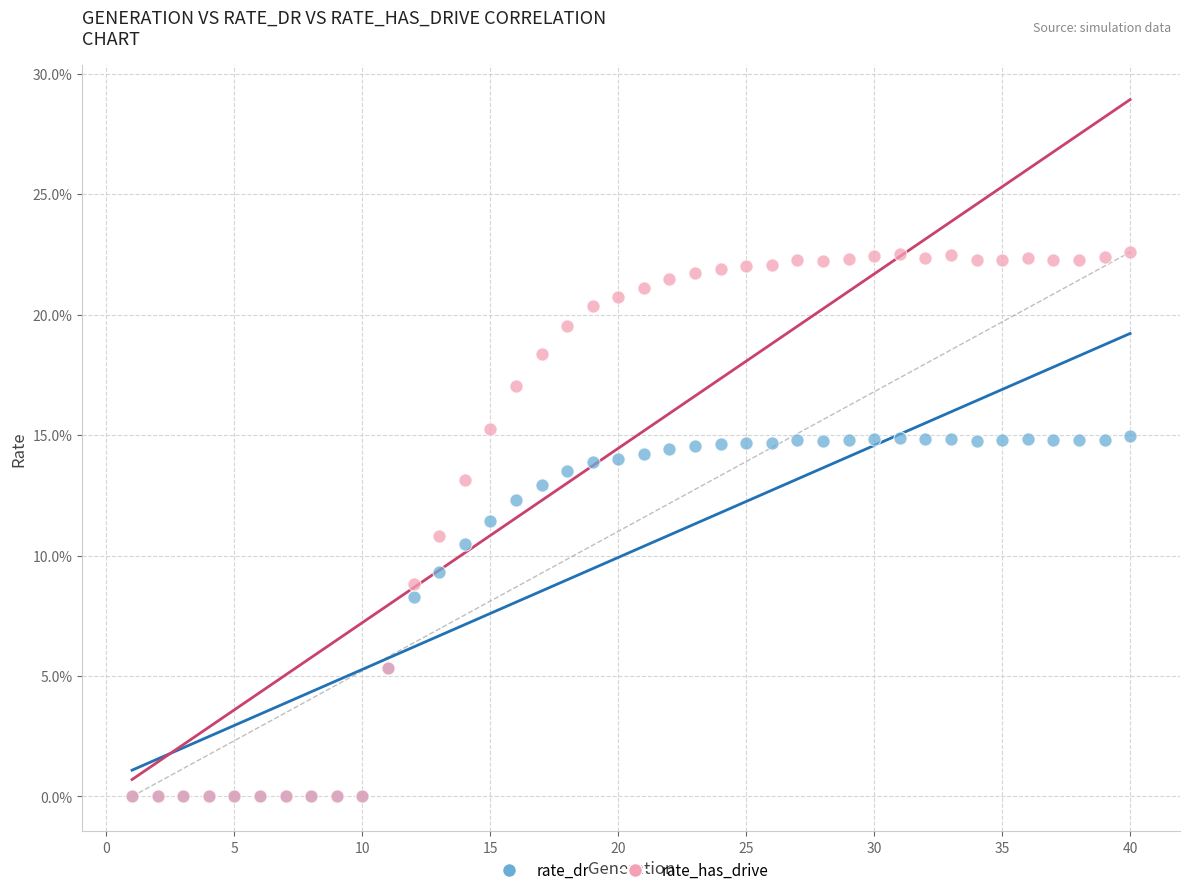

Which series has the widest spread of Y values?

rate_has_drive